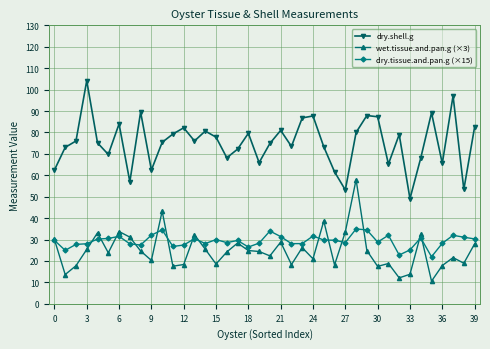

Rank the series by their maximum value, from highest to lowest.

dry.shell.g, wet.tissue.and.pan.g (×3), dry.tissue.and.pan.g (×15)